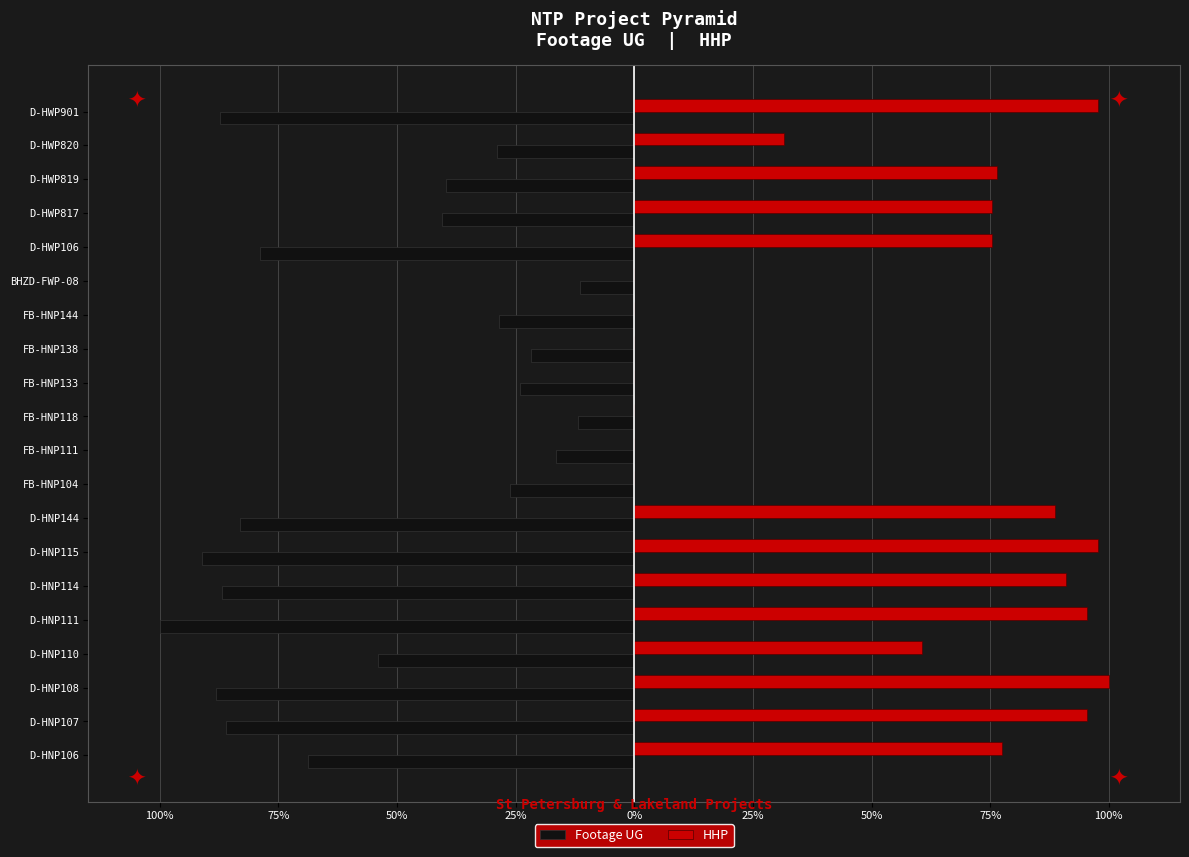

What are all the series names shown in the legend?

Footage UG, HHP